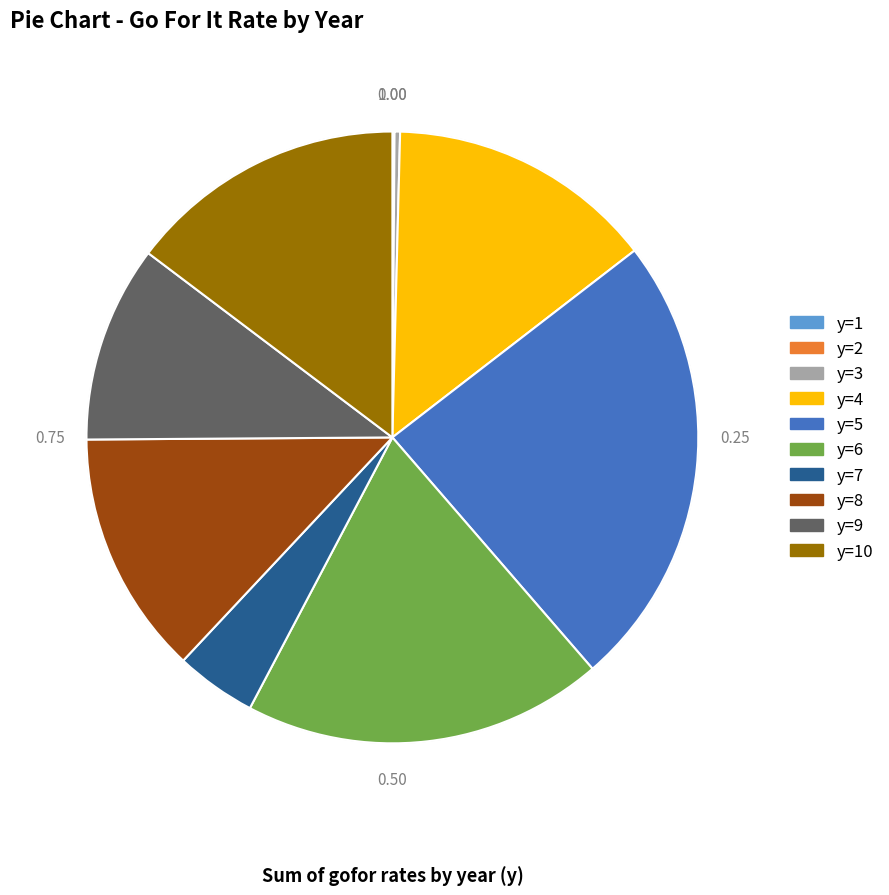

Approximately how many times larger is the value at y=7 compared to y=9?

0.4